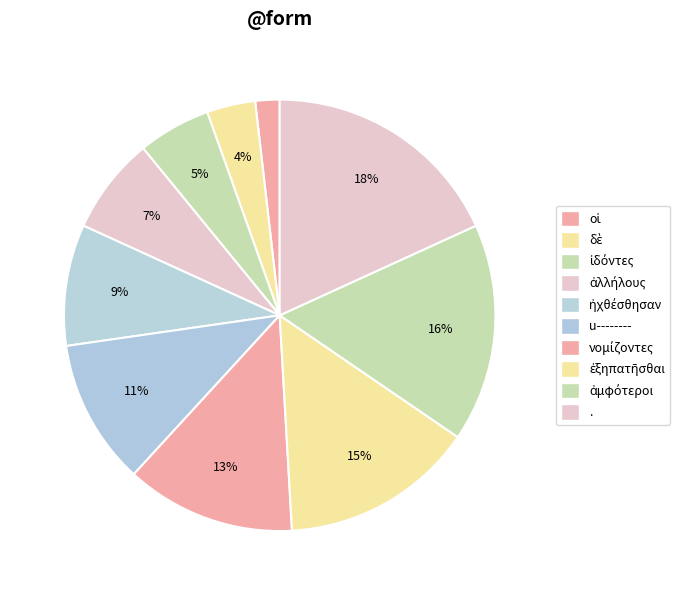

How many segments does this pie chart have?

10